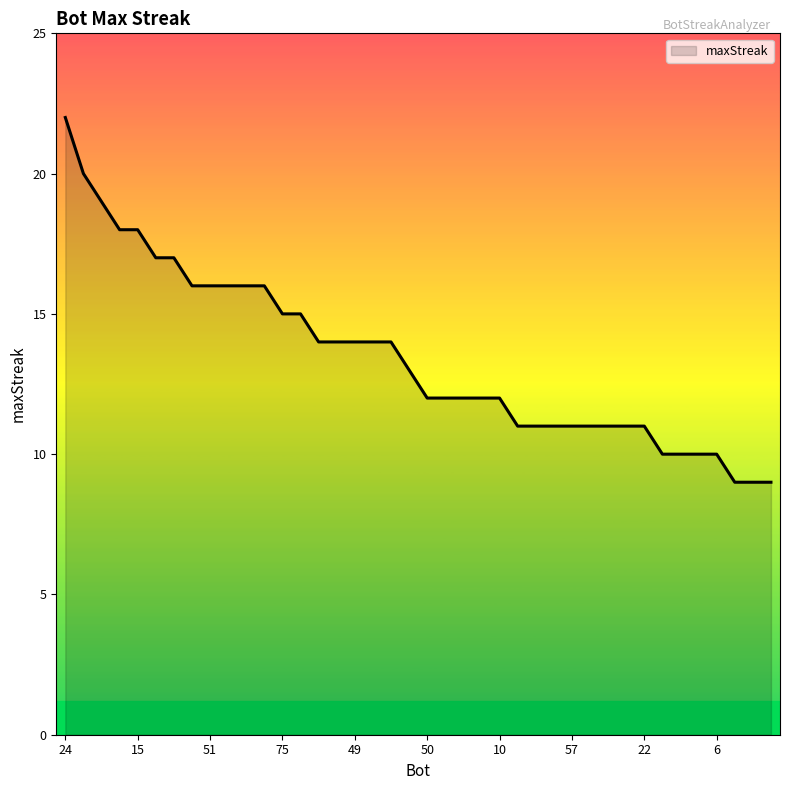

What is the difference between the maximum and minimum values?

13